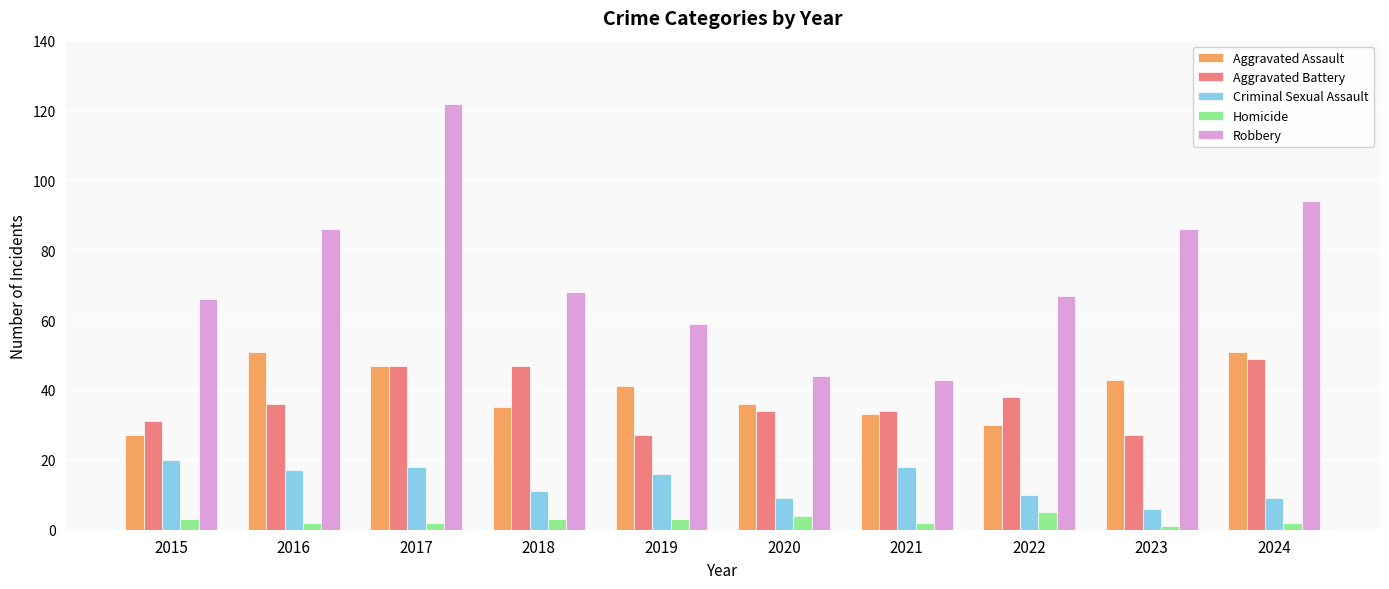

Count the number of categories in the chart.

10